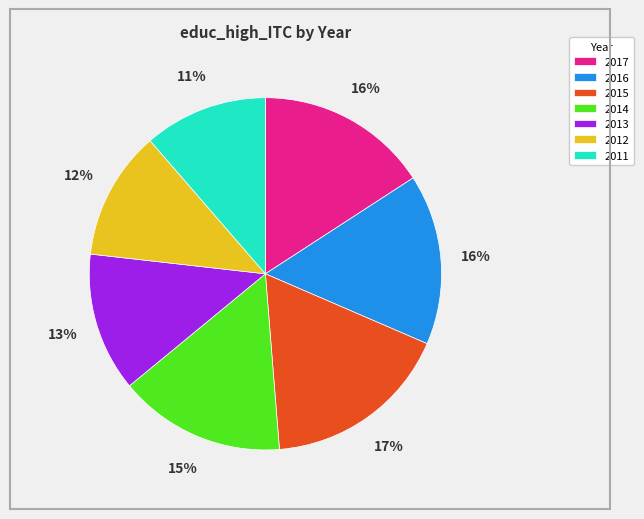

To the nearest percent, what is the combined percentage of 2013 and 2015?

30%